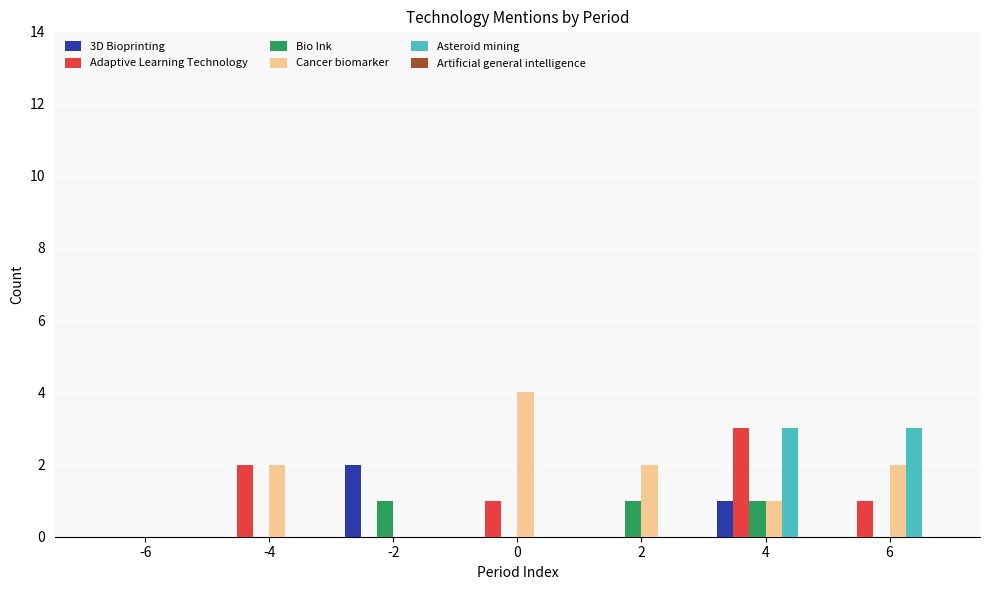

The 3D Bioprinting series shows 2 at 4. True or false?

False